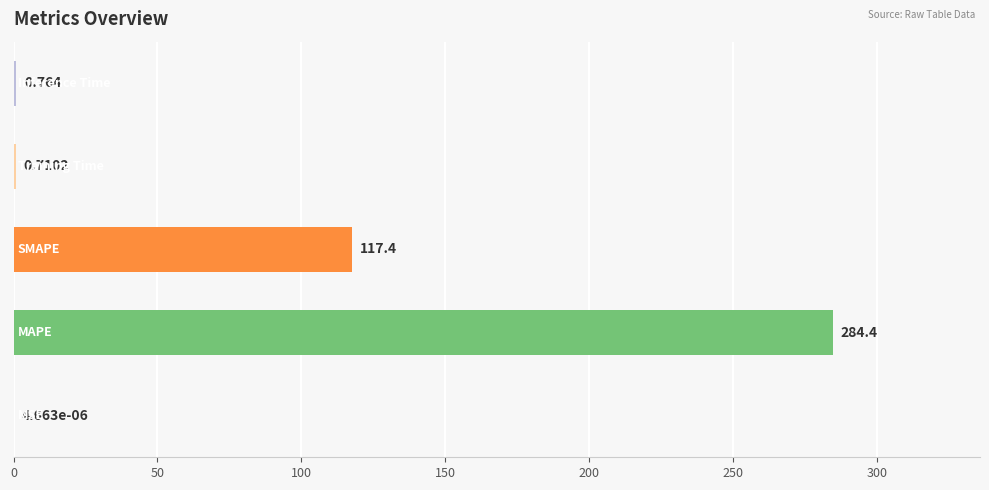

What is the difference between the maximum and minimum values?

284.4